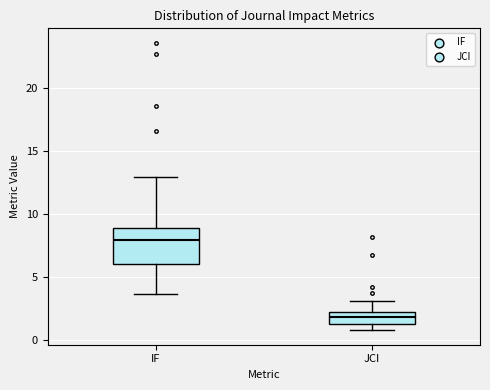

Where is the lower edge of the box for JCI on the y-axis? The values are not printed on the chart, so give them approximately, as read against the axis.

1.5